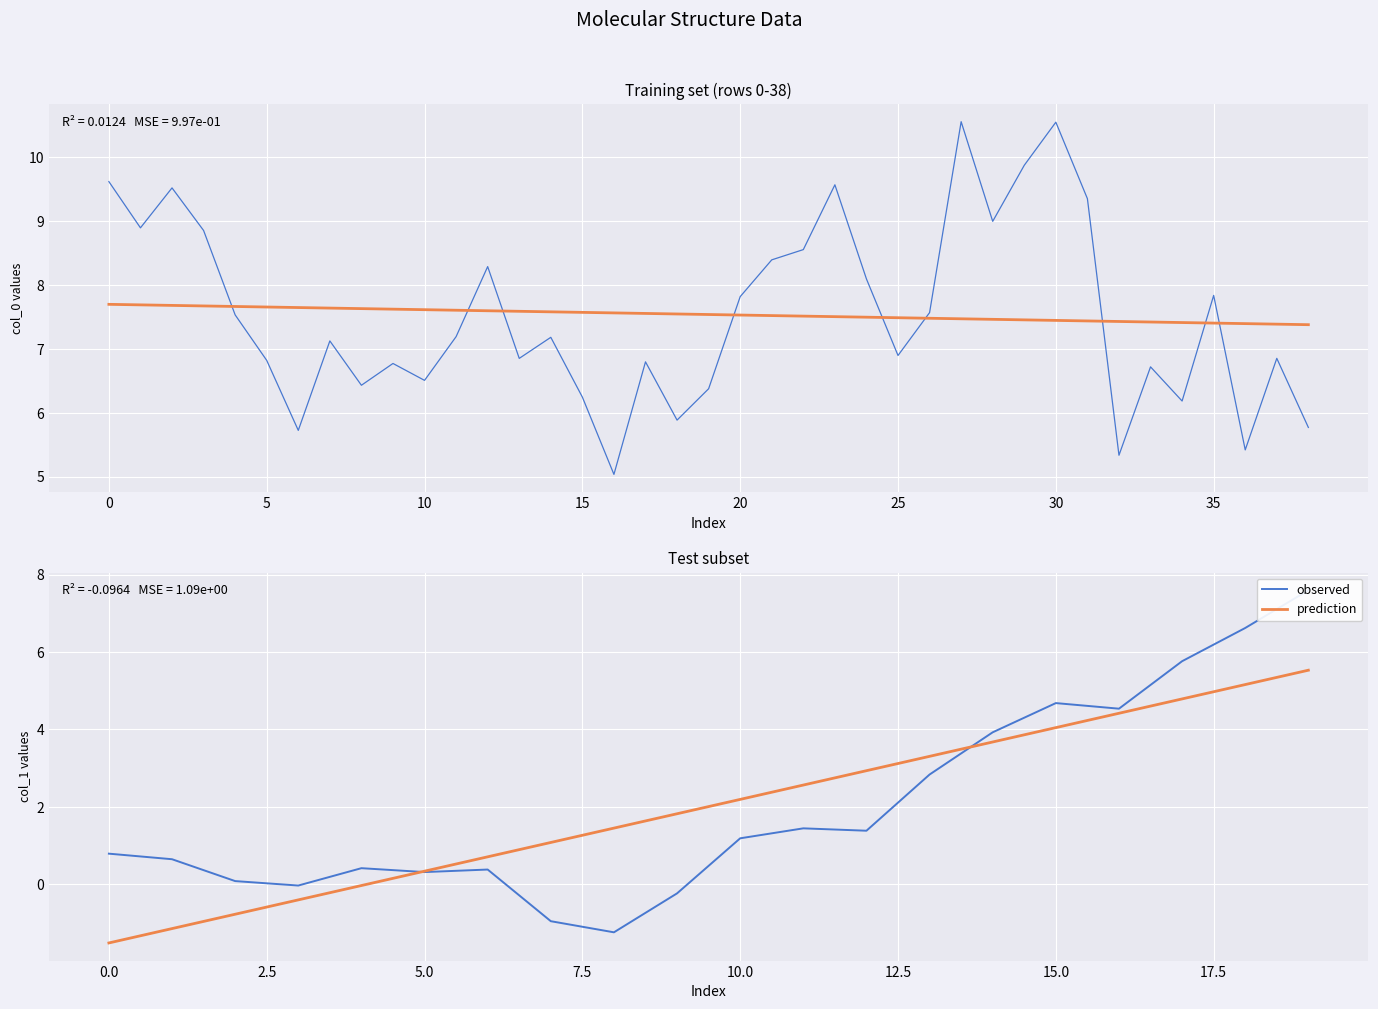

List the series in order of their peak value, lowest first.

prediction, observed